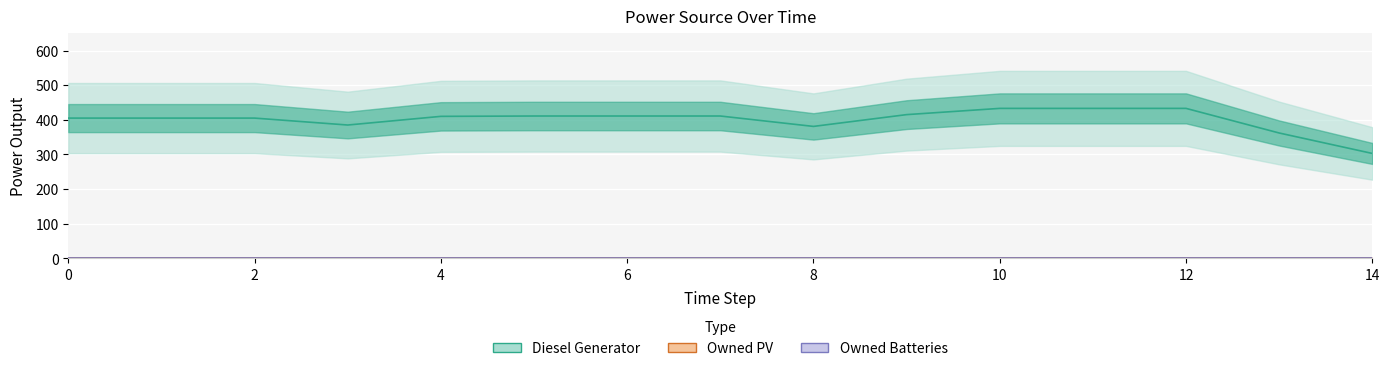

What is the label of the 11th point from the right?

4